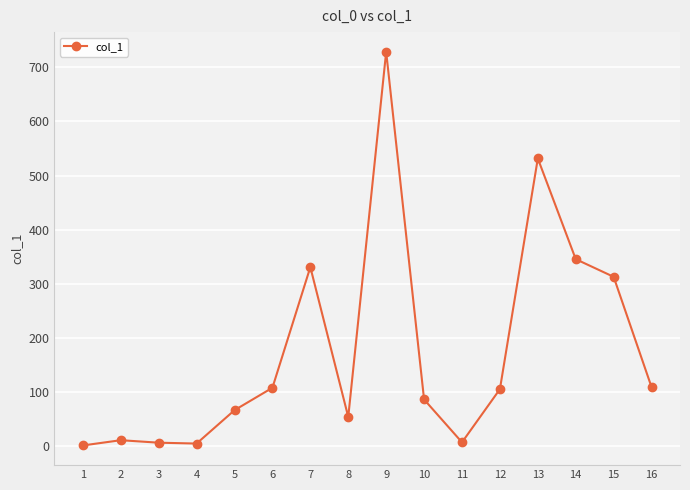

At which label does the data first exceed 105?

6